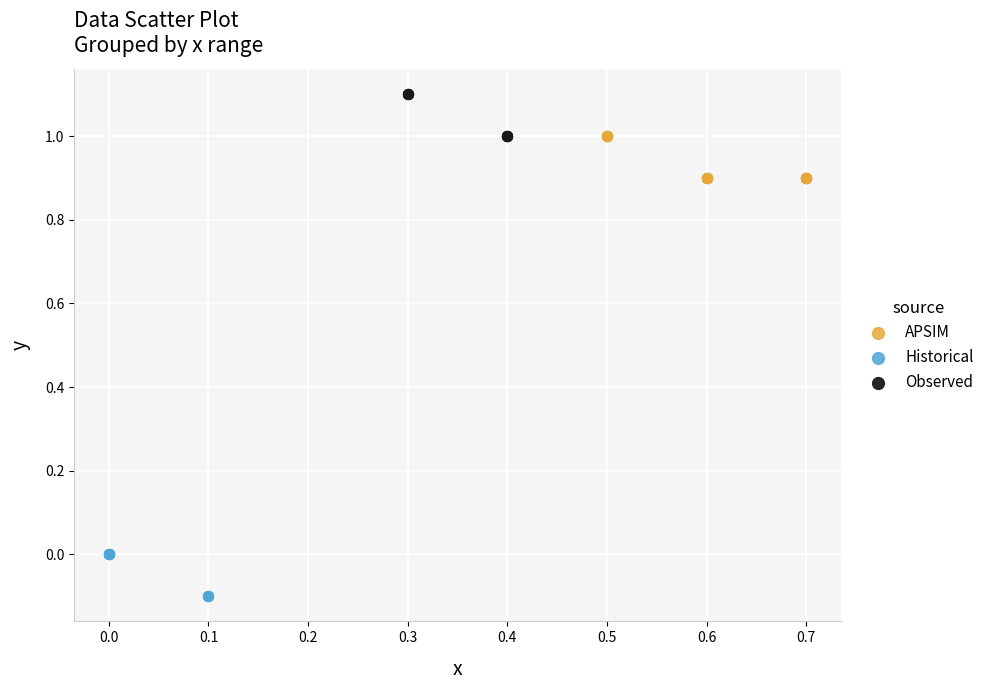

Which series contains the lowest Y value?

Historical